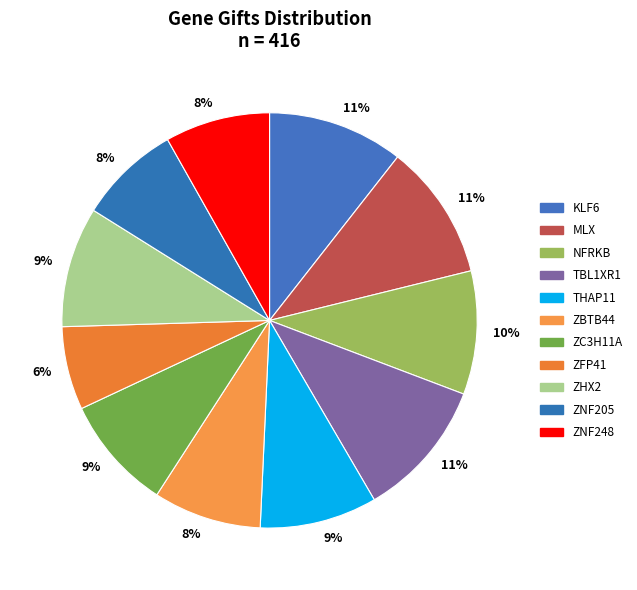

To the nearest percent, what percentage of the pie is ZNF248?

8%